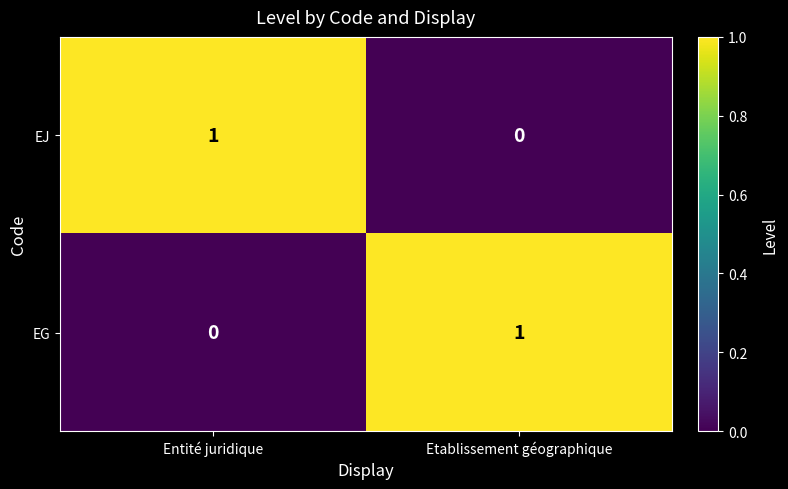

At which label does EJ reach its minimum?

Etablissement géographique